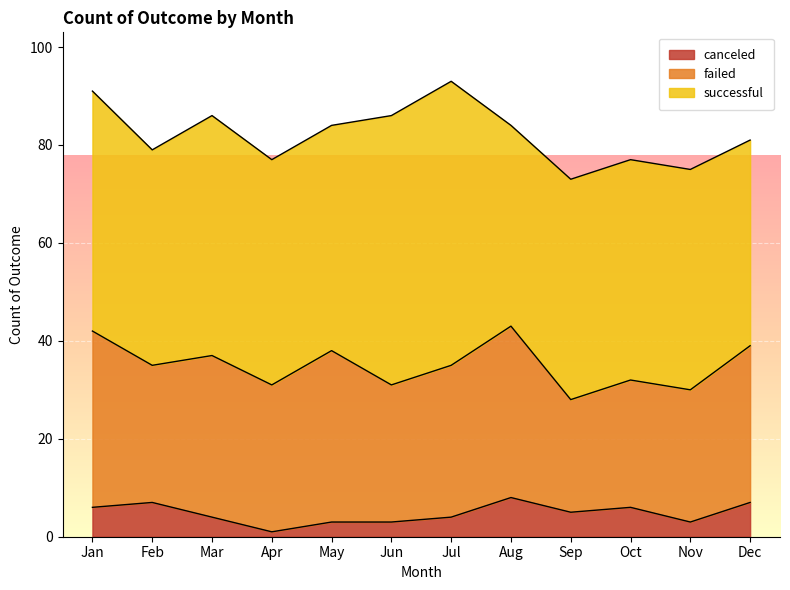

At how many categories does at least one series exceed 10?

12